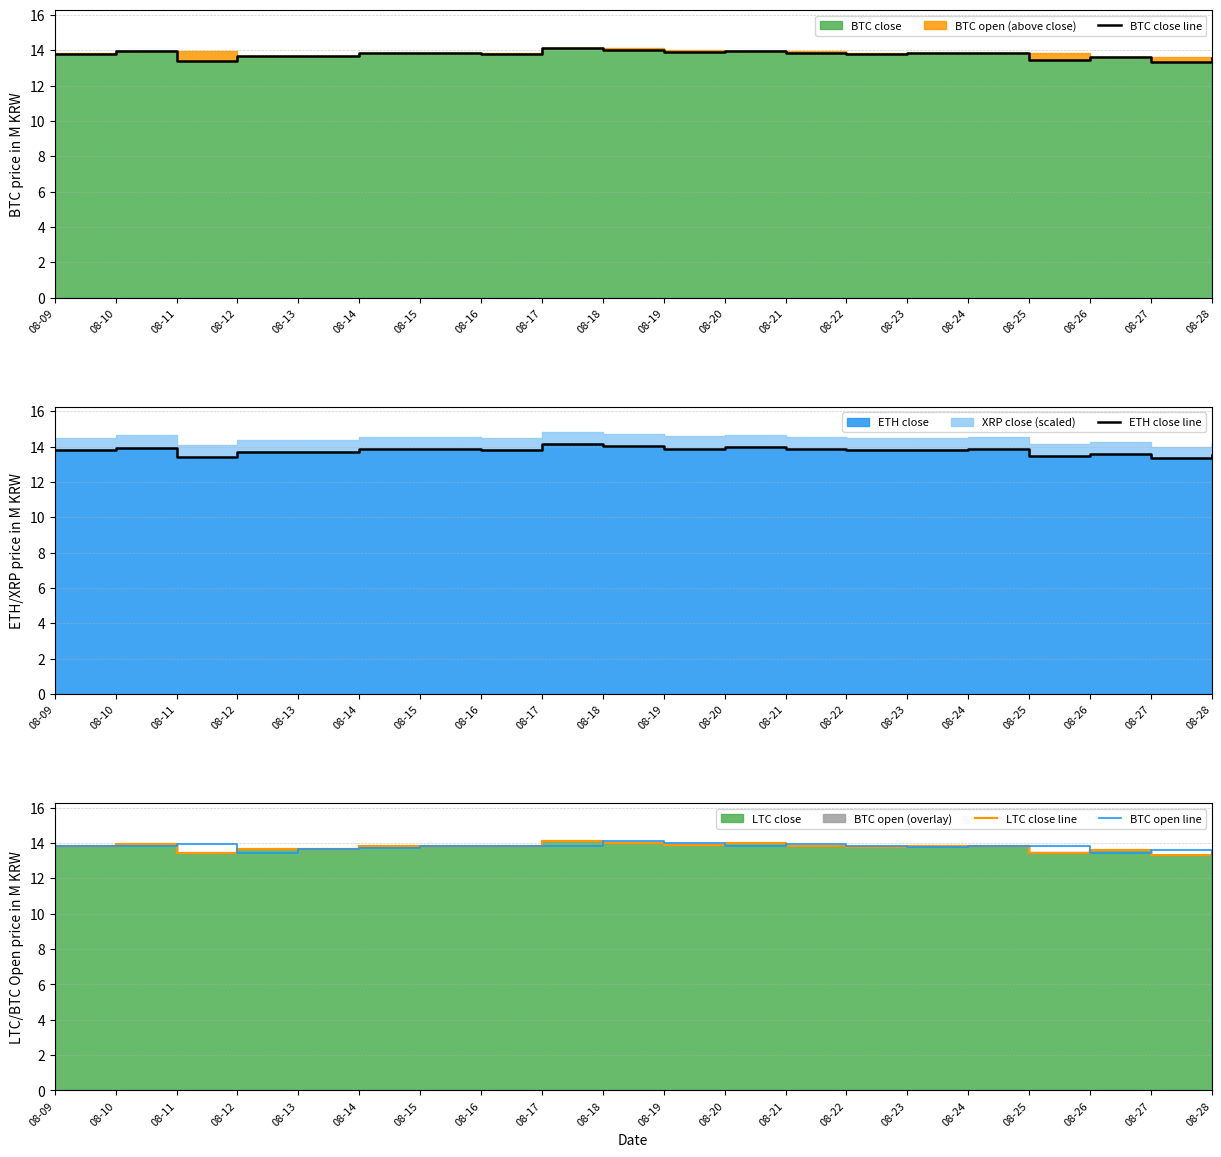

List the labels in order of BTC close line value, largest first.

08-17, 08-18, 08-20, 08-10, 08-19, 08-21, 08-14, 08-15, 08-24, 08-23, 08-16, 08-09, 08-22, 08-12, 08-13, 08-26, 08-28, 08-25, 08-11, 08-27